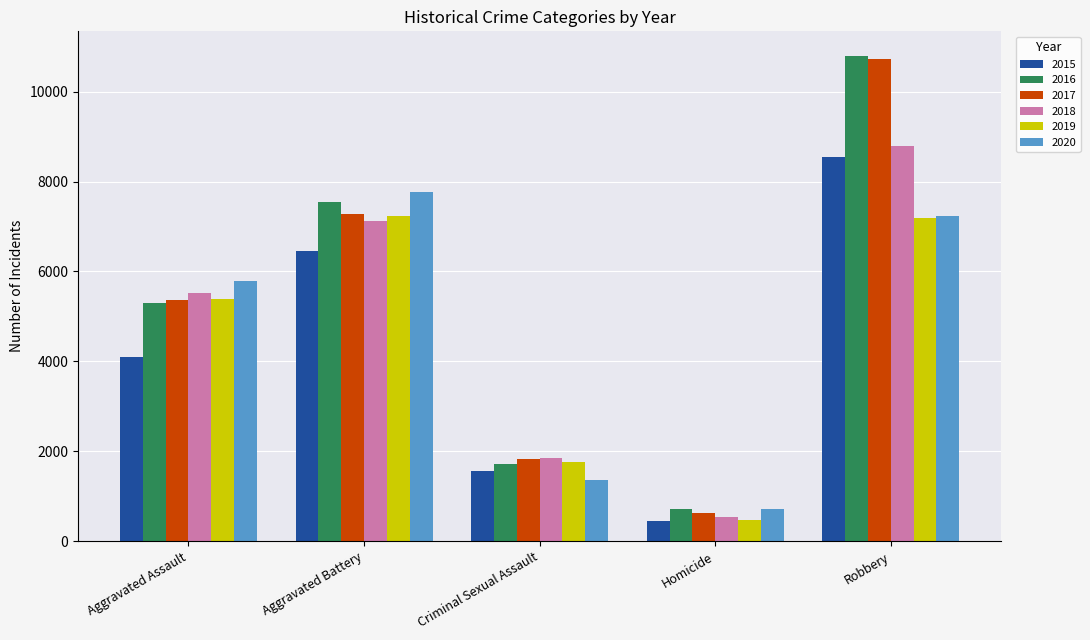

Which series has the widest spread of values?

2017